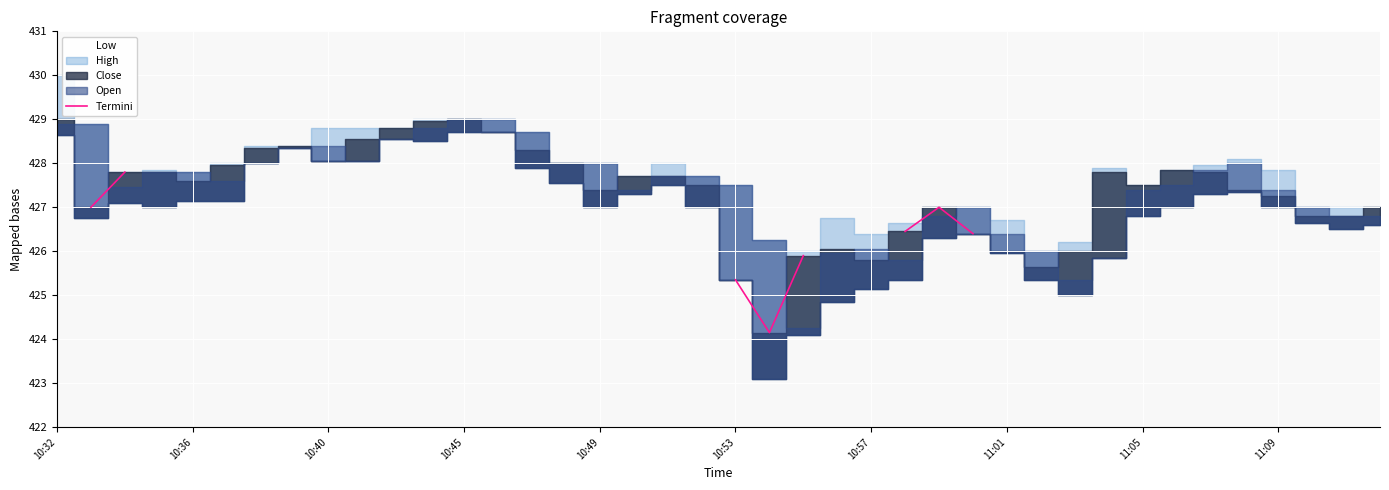

Which has a higher value, 11:09 or 10:40?

10:40